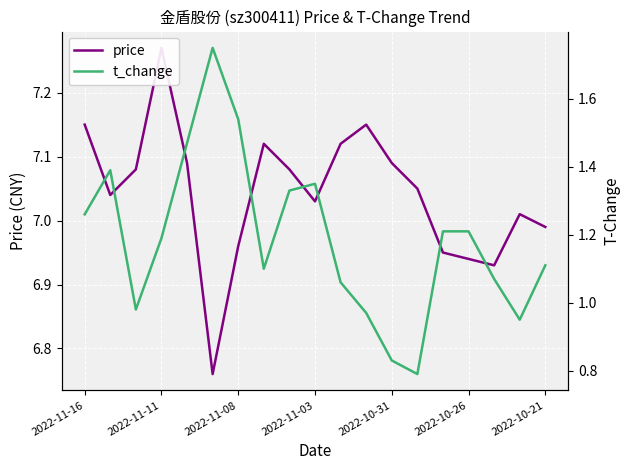

What is the difference between the maximum and minimum values in the price series?

0.5